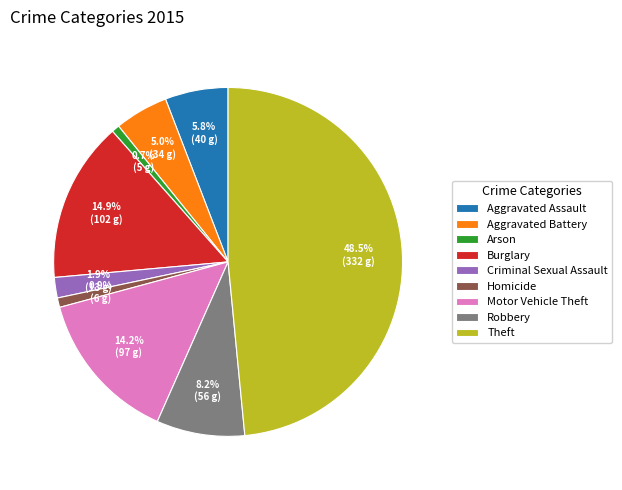

Does Motor Vehicle Theft account for over 50% of the chart?

No